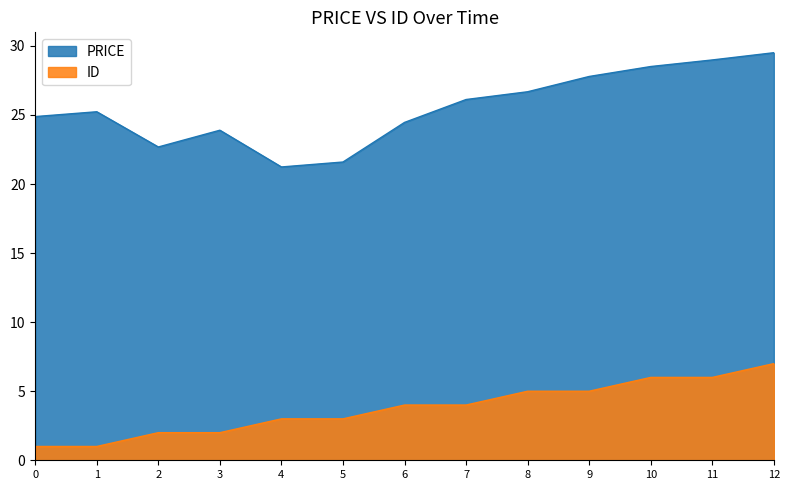

Is it true that PRICE equals 37.2 at 3?

False